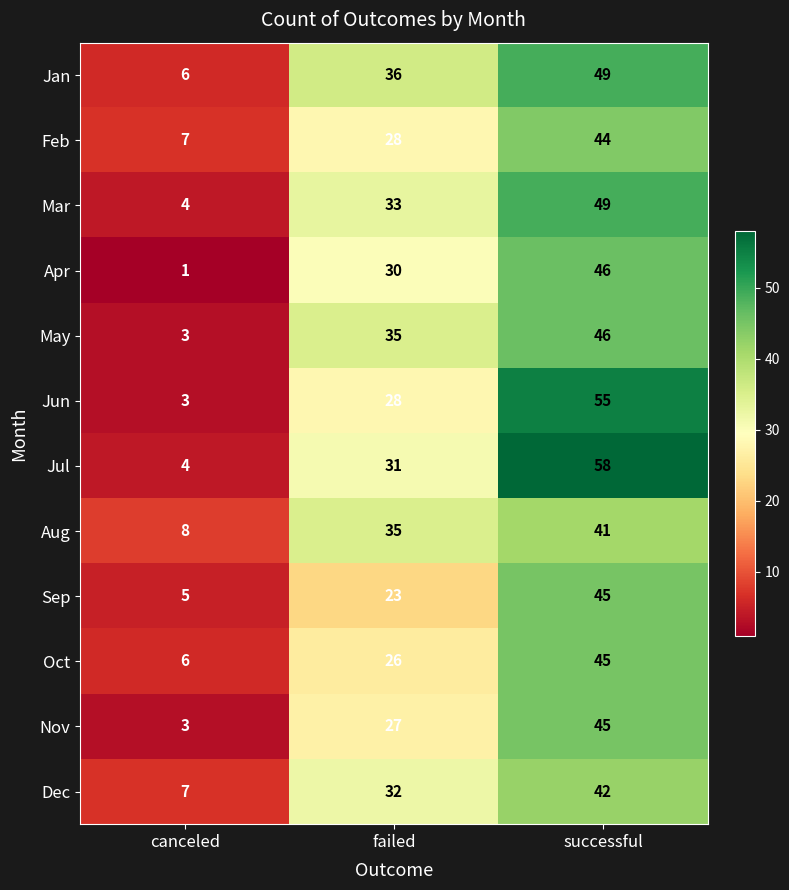

At how many categories does at least one series exceed 20?

2